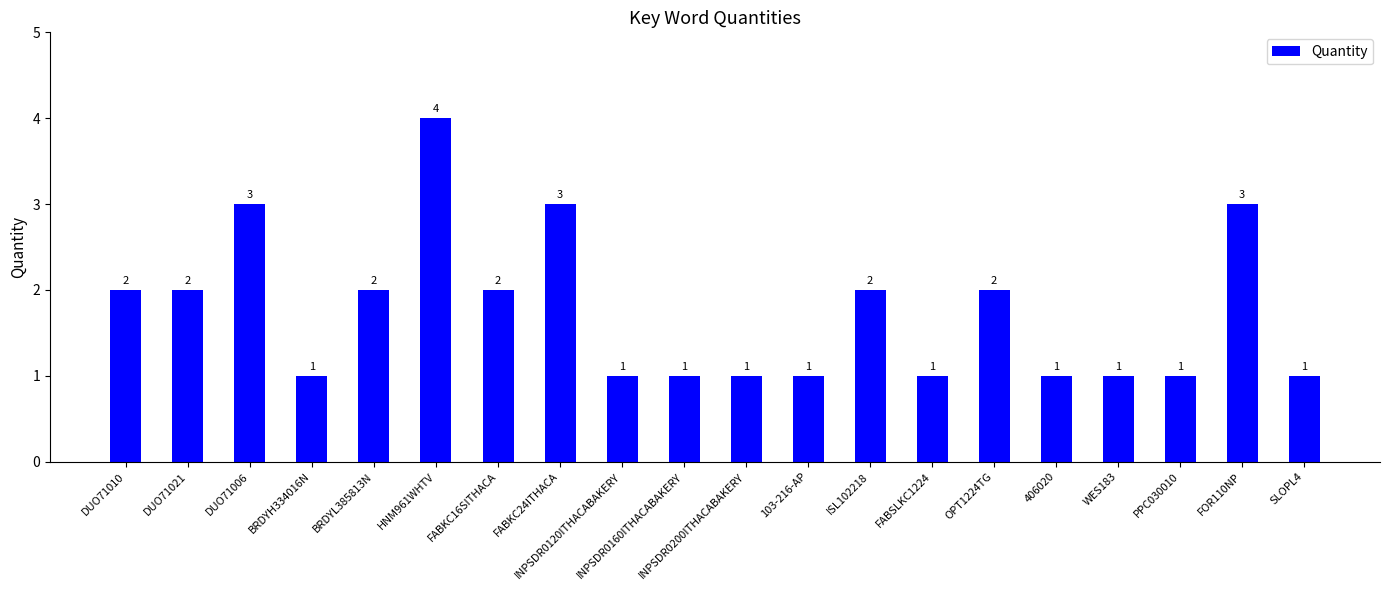

What is the label of the 7th bar from the left?

FABKC16SITHACA